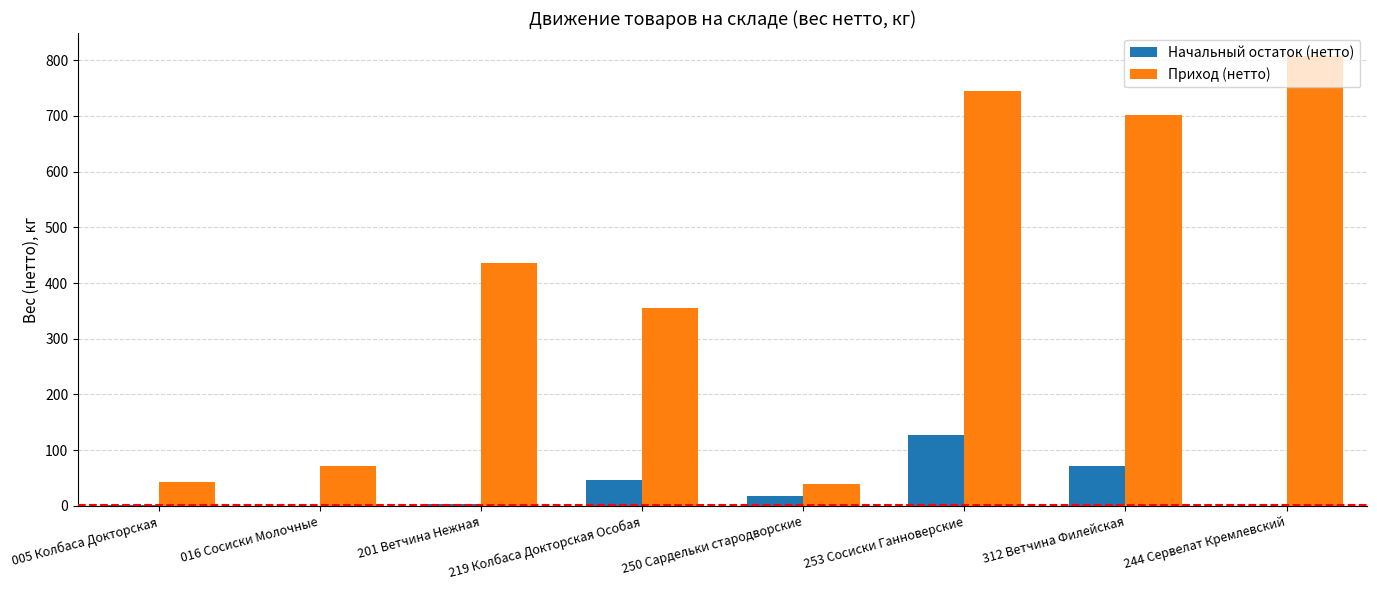

At which category is the sum across all series the highest?

253 Сосиски Ганноверские